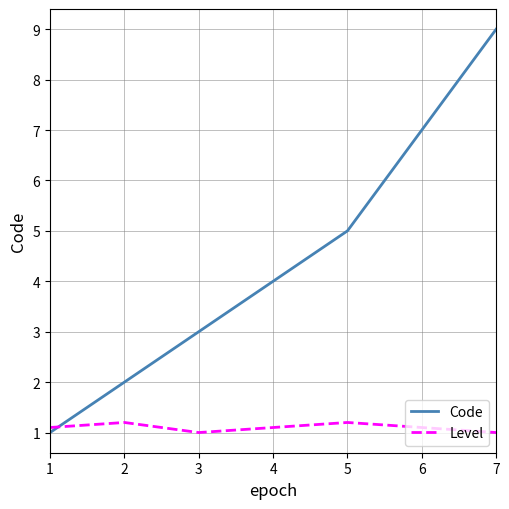

At which category is the sum across all series the highest?

7